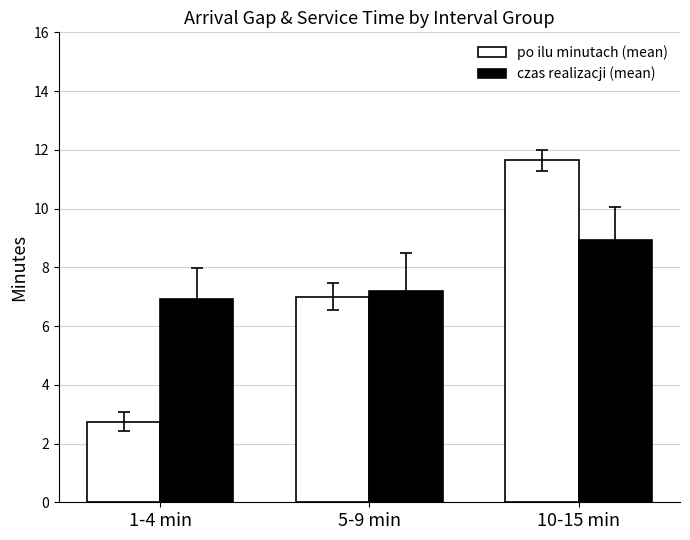

The value of po ilu minutach (mean) at 1-4 min is 2.8. True or false?

True